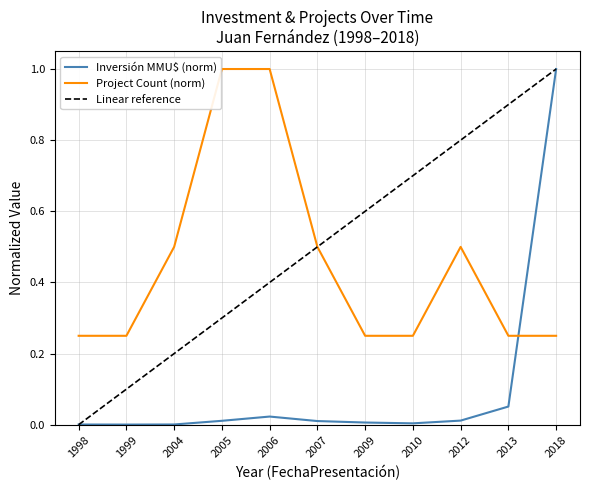

What is the total value across all series at 2009?

0.9